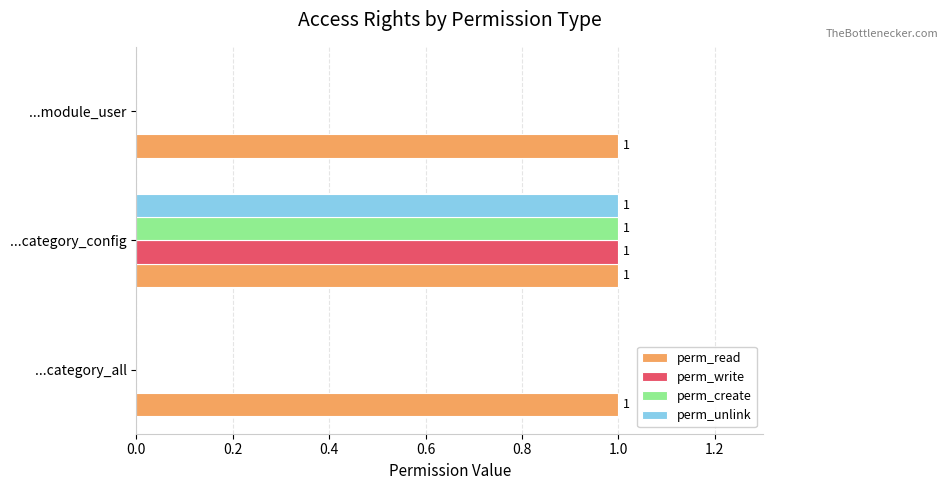

At which category is the sum across all series the highest?

...category_config